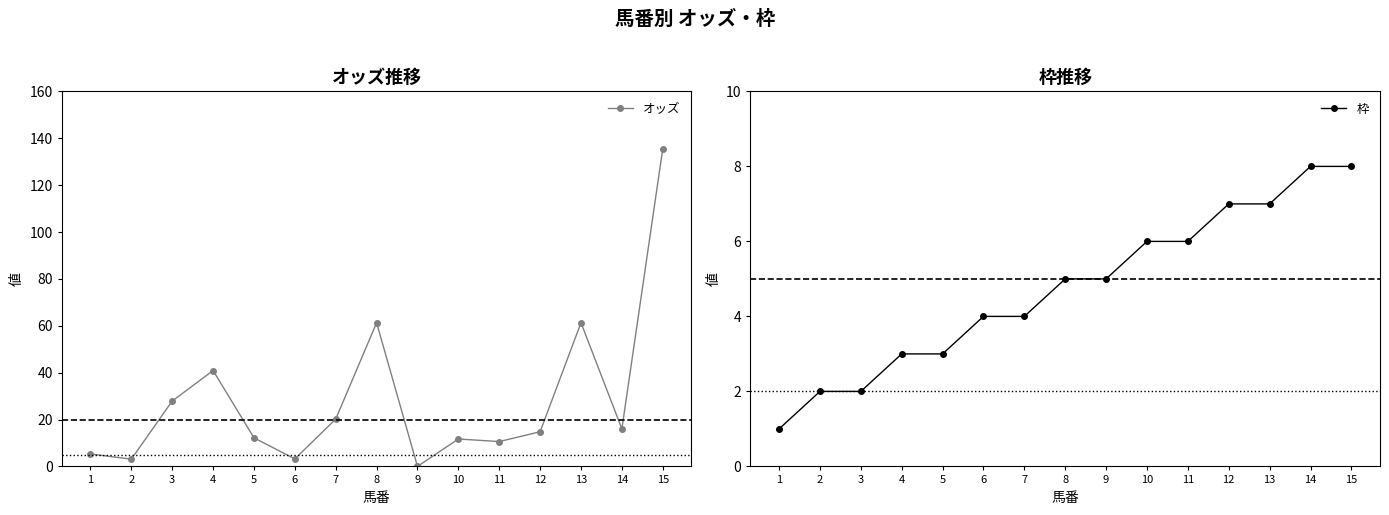

What is the spread (max minus min) of values at 6?

0.8